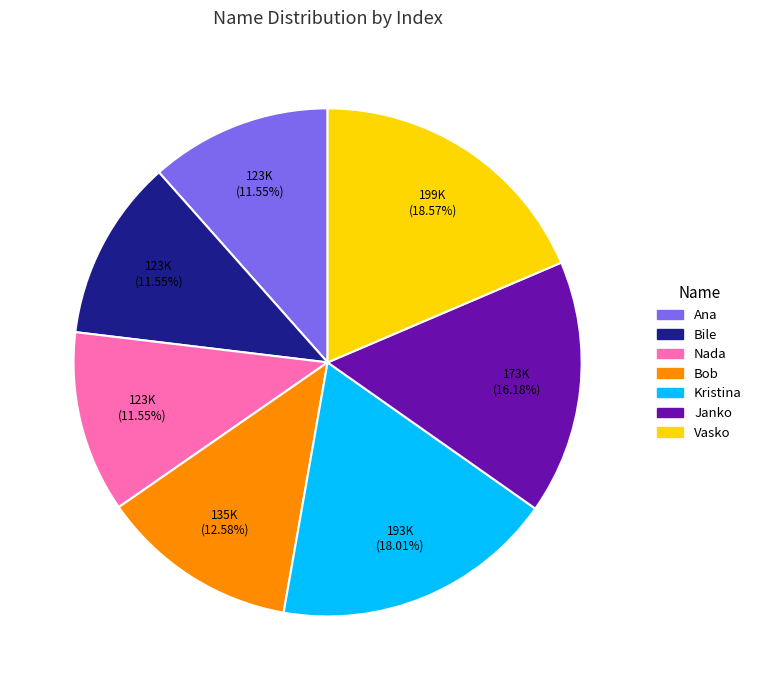

How many slices are in this pie chart?

7